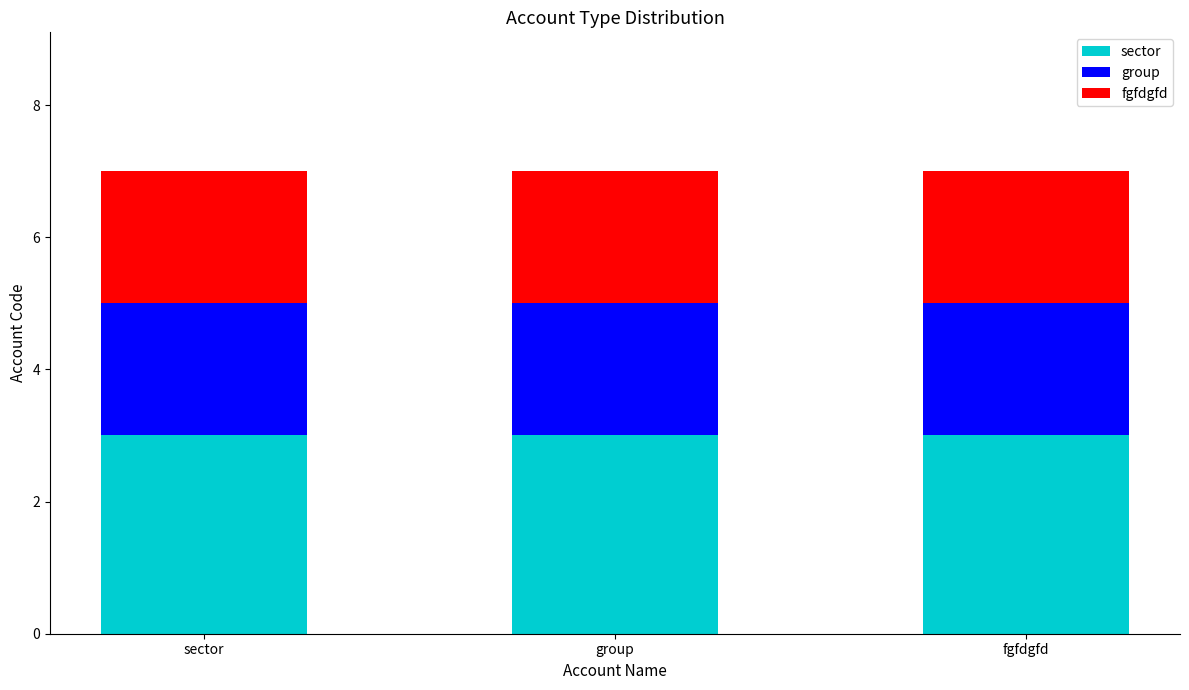

What is the maximum value for sector?

3